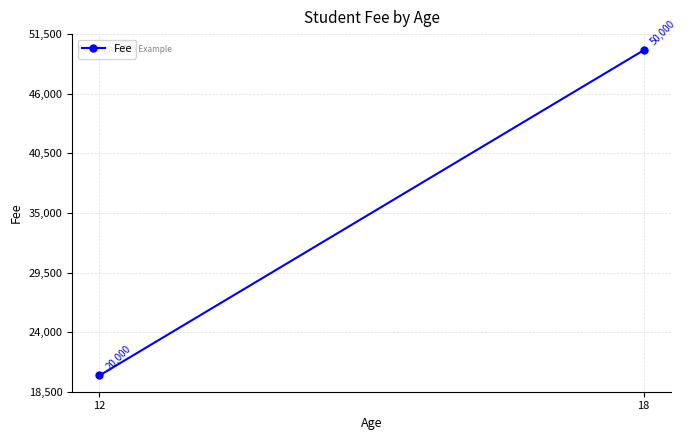

How many series are shown in this chart?

1